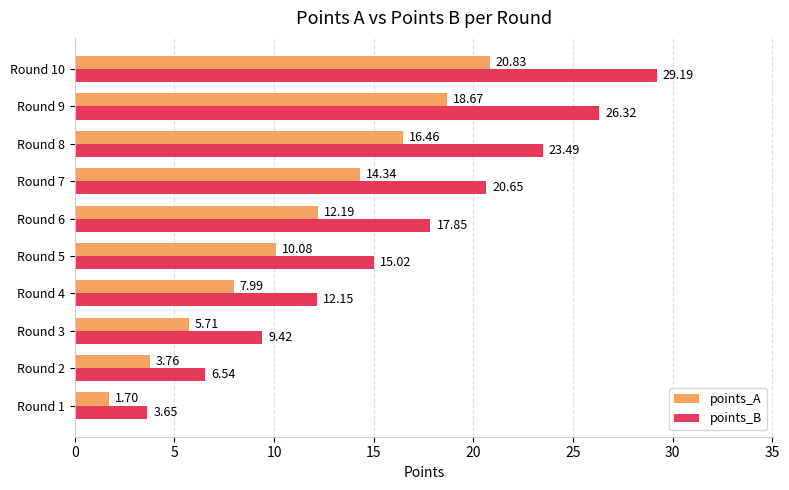

At which category is the sum across all series the highest?

Round 10